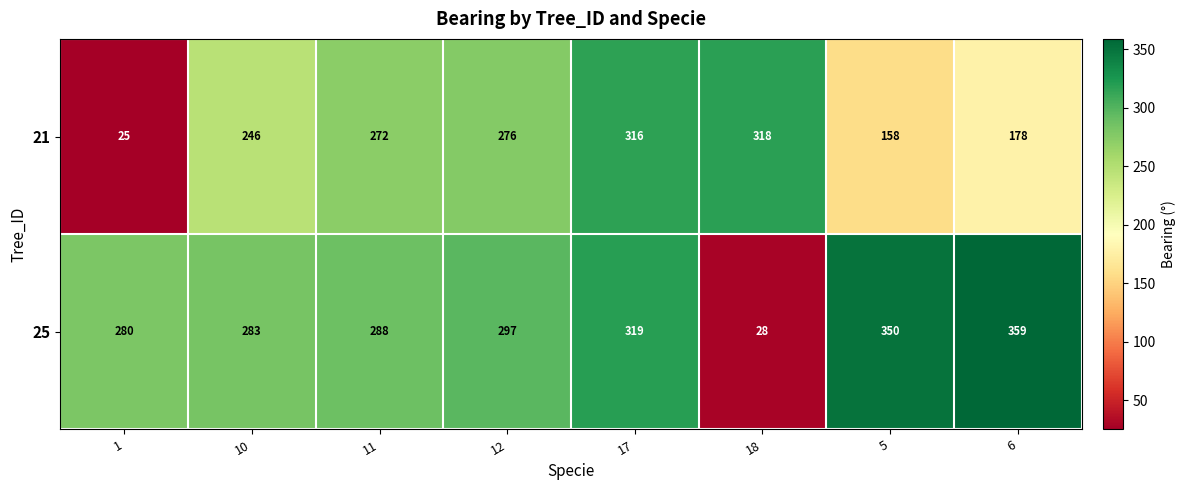

Rank the series by their maximum value, from lowest to highest.

21, 25